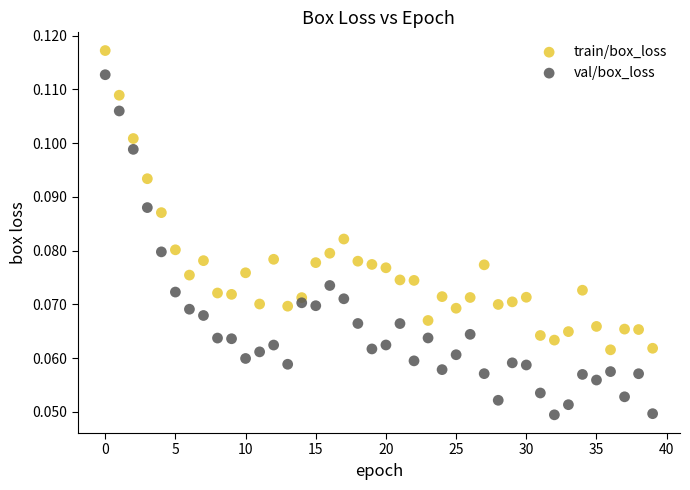

Which series contains the lowest Y value?

val/box_loss